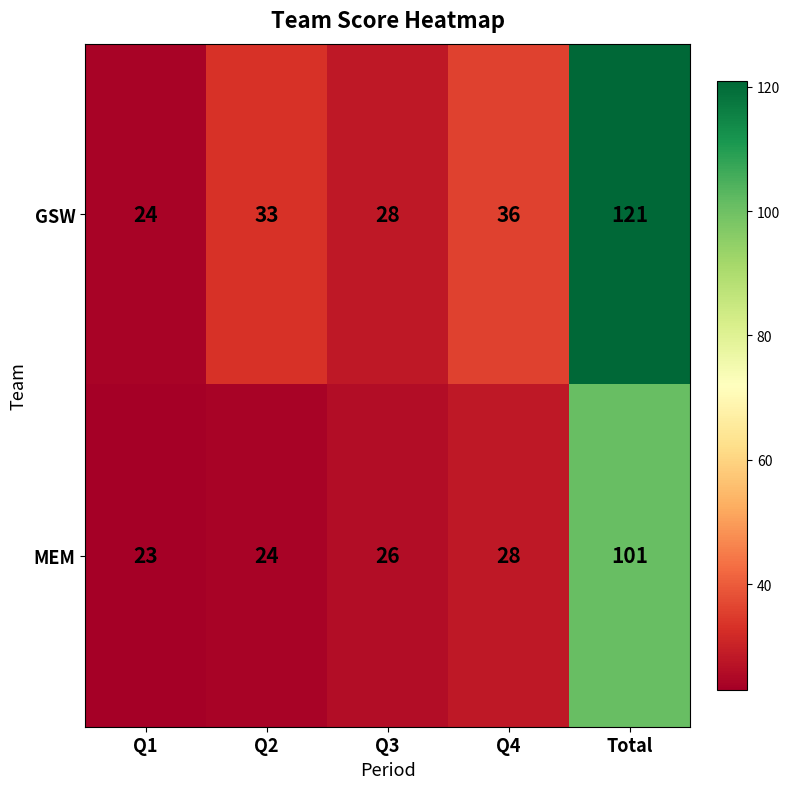

Rank the series by their maximum value, from highest to lowest.

GSW, MEM